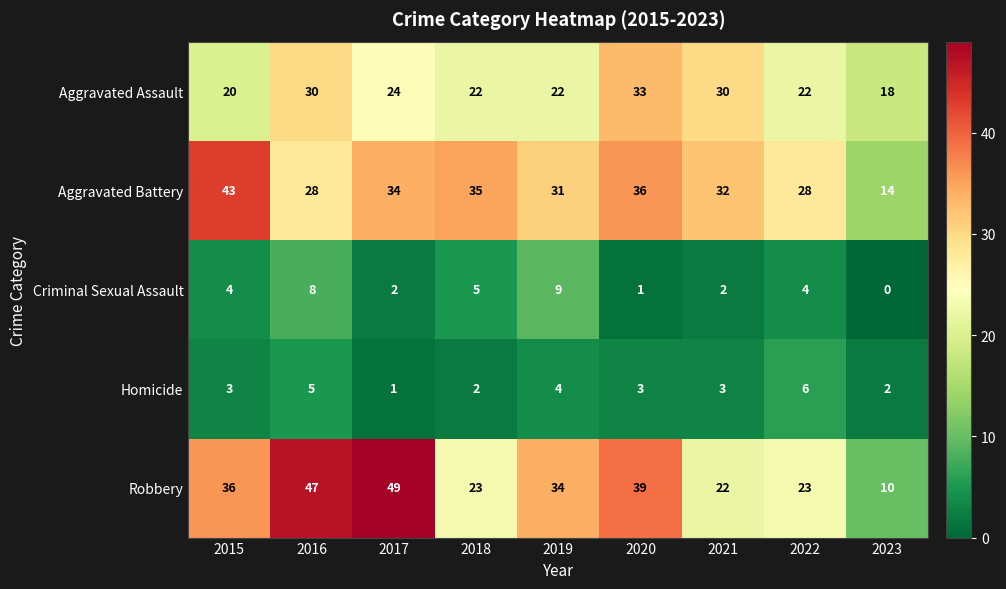

What is the difference between the maximum and minimum values in the Aggravated Assault series?

15